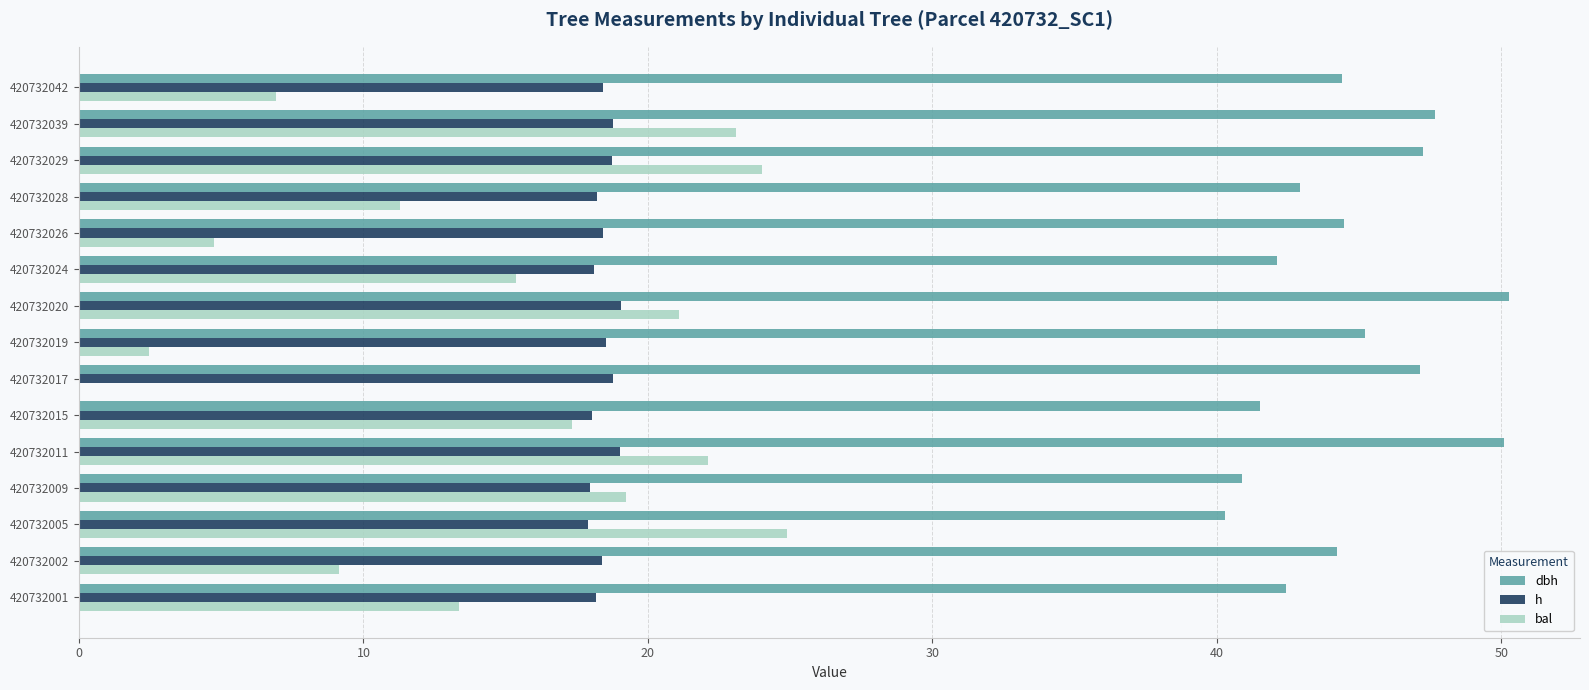

Between 420732005 and 420732024, which series saw the biggest shift?

bal